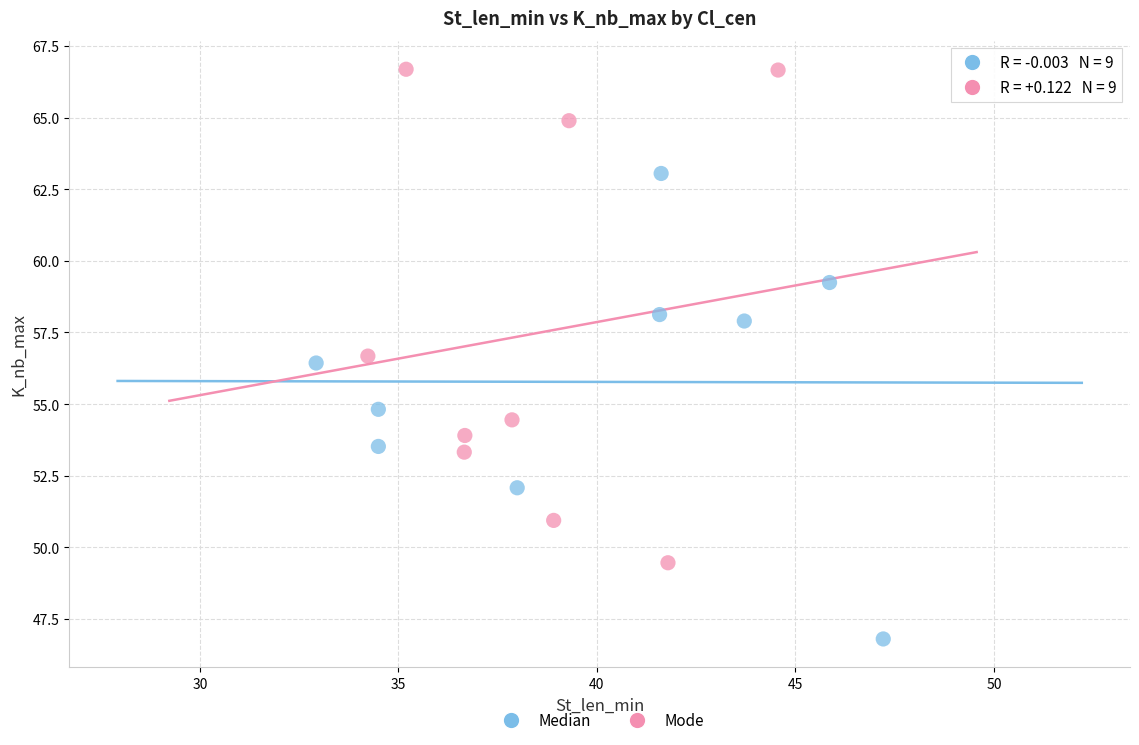

Which series has the widest spread of Y values?

Mode